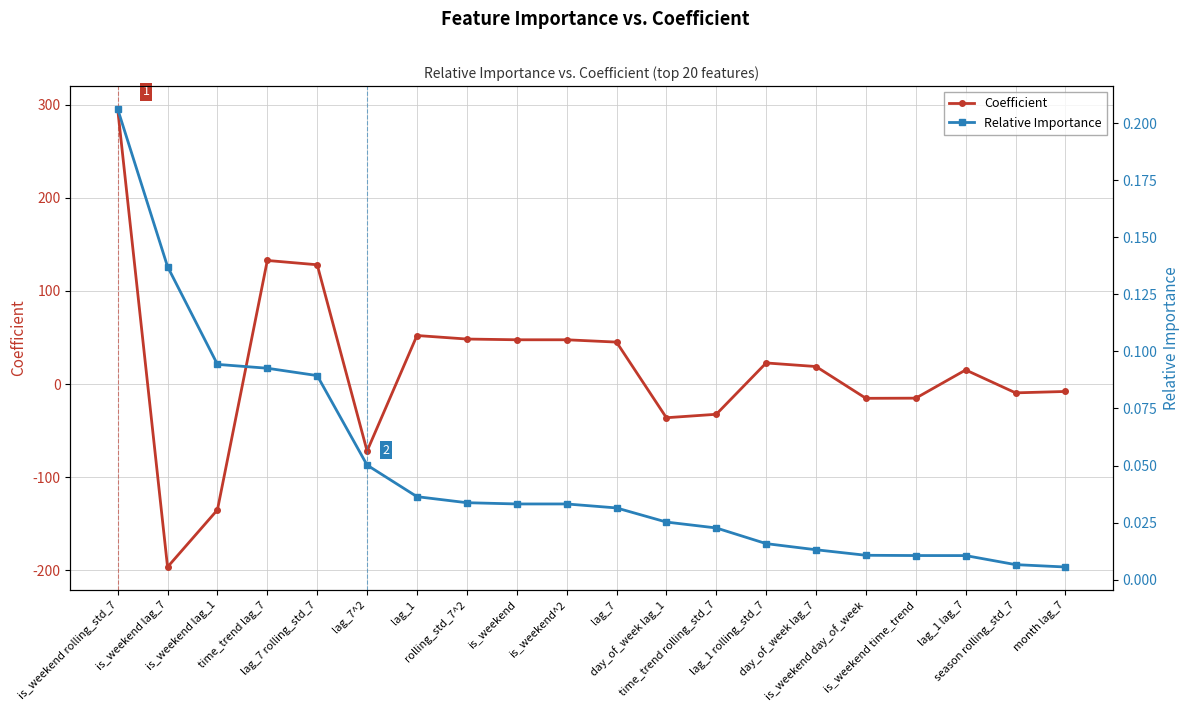

How many intersections are there between Coefficient and Relative Importance?

9